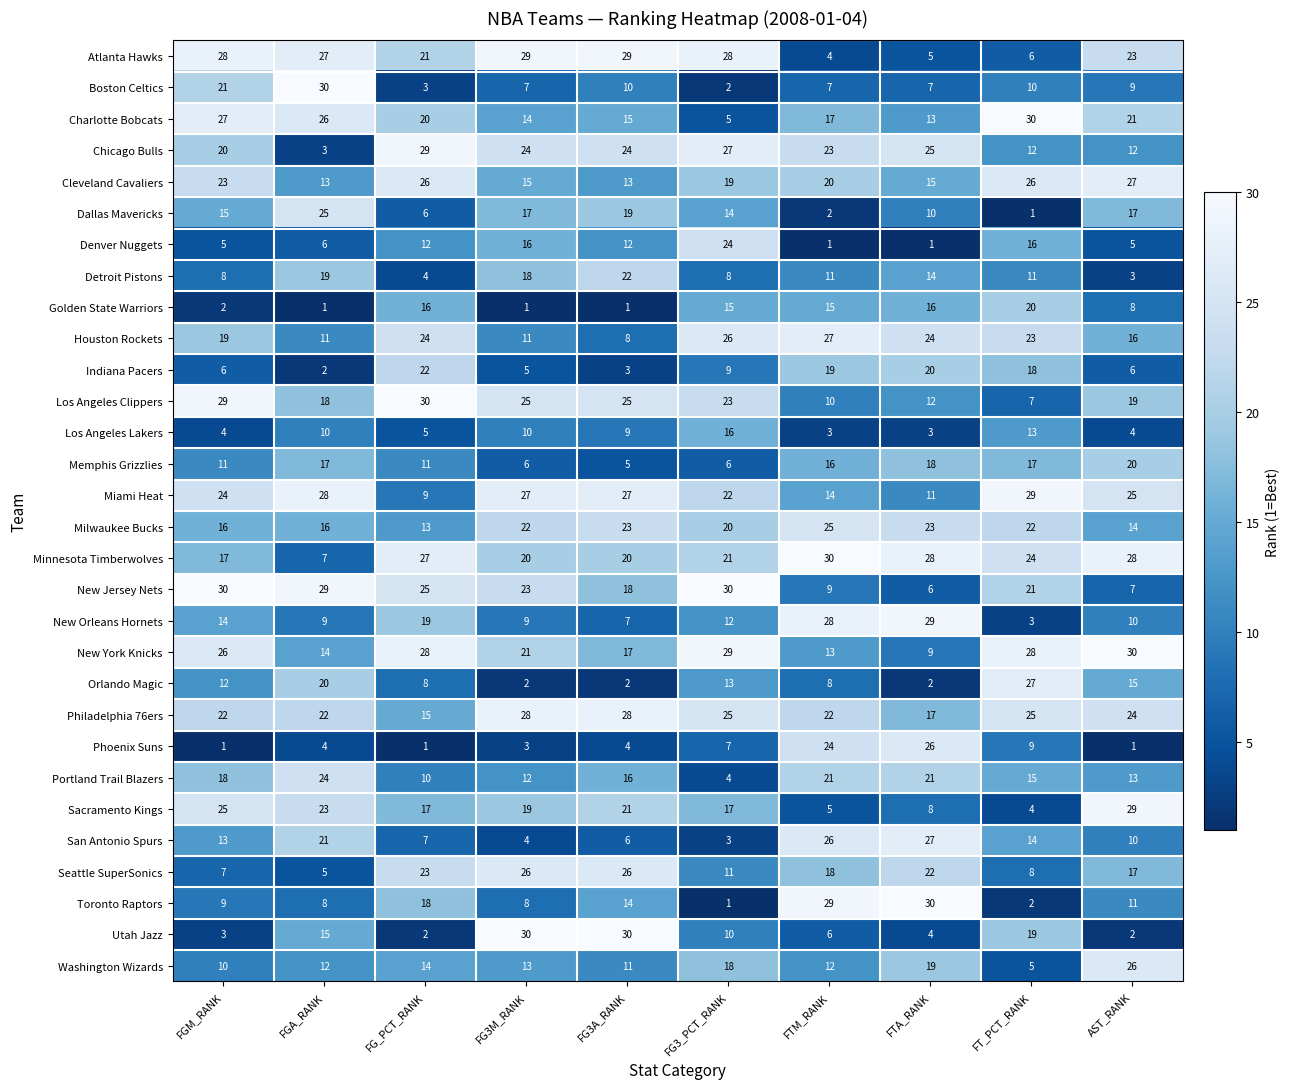

Rank the series at FGA_RANK from highest to lowest value.

Boston Celtics, New Jersey Nets, Miami Heat, Atlanta Hawks, Charlotte Bobcats, Dallas Mavericks, Portland Trail Blazers, Sacramento Kings, Philadelphia 76ers, San Antonio Spurs, Orlando Magic, Detroit Pistons, Los Angeles Clippers, Memphis Grizzlies, Milwaukee Bucks, Utah Jazz, New York Knicks, Cleveland Cavaliers, Washington Wizards, Houston Rockets, Los Angeles Lakers, New Orleans Hornets, Toronto Raptors, Minnesota Timberwolves, Denver Nuggets, Seattle SuperSonics, Phoenix Suns, Chicago Bulls, Indiana Pacers, Golden State Warriors